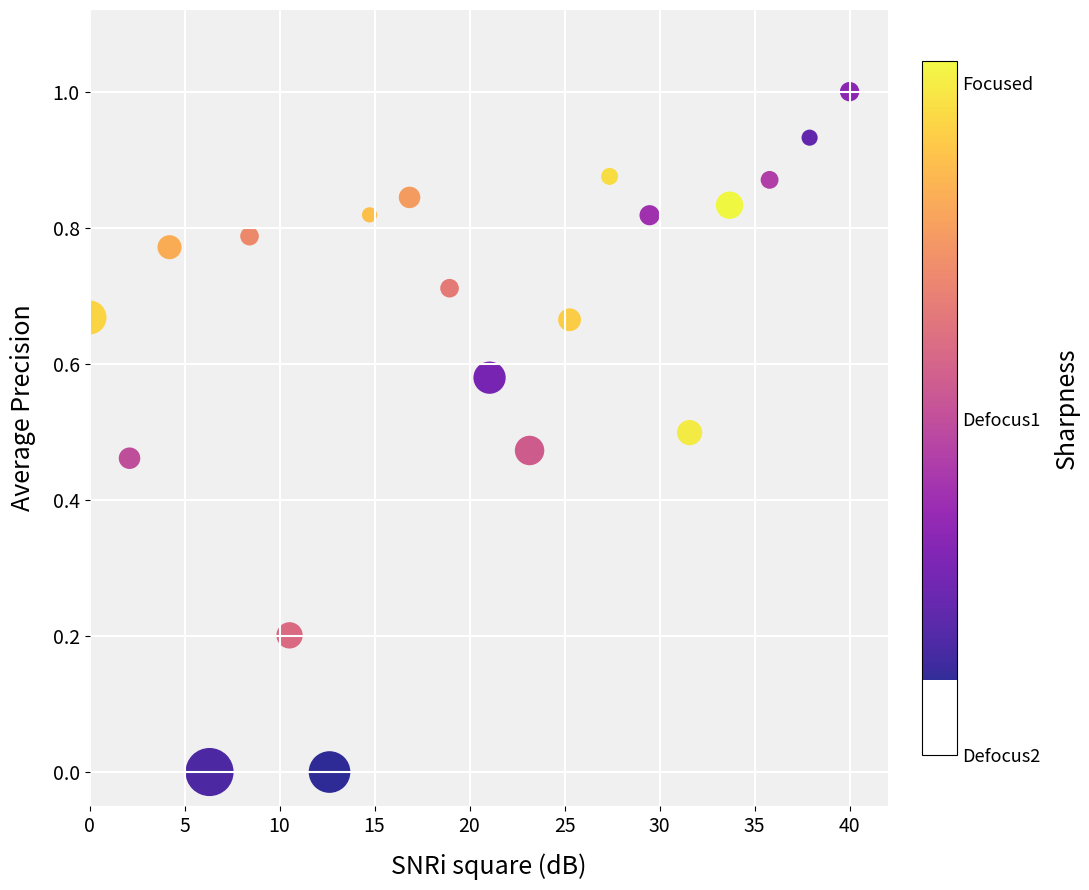

What is the range of X values (max minus min)?

40.0